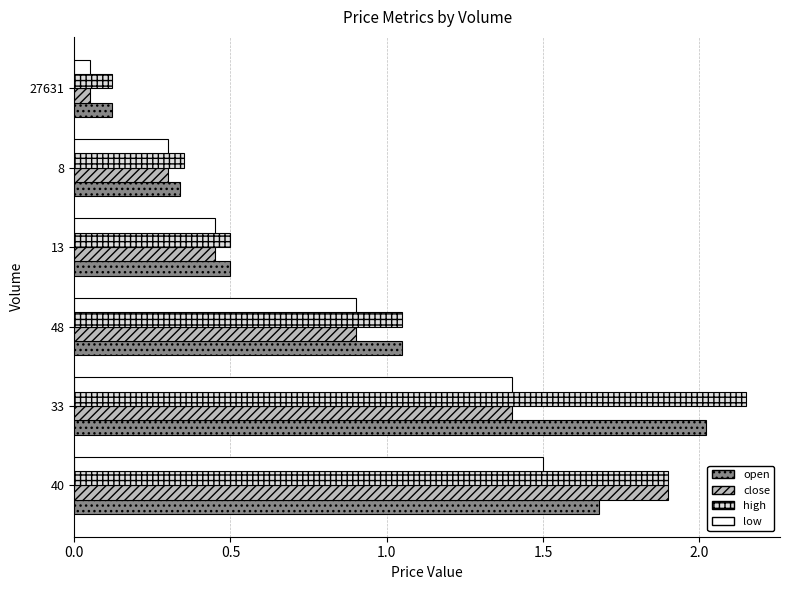

What is the spread (max minus min) of values at 40?

0.4